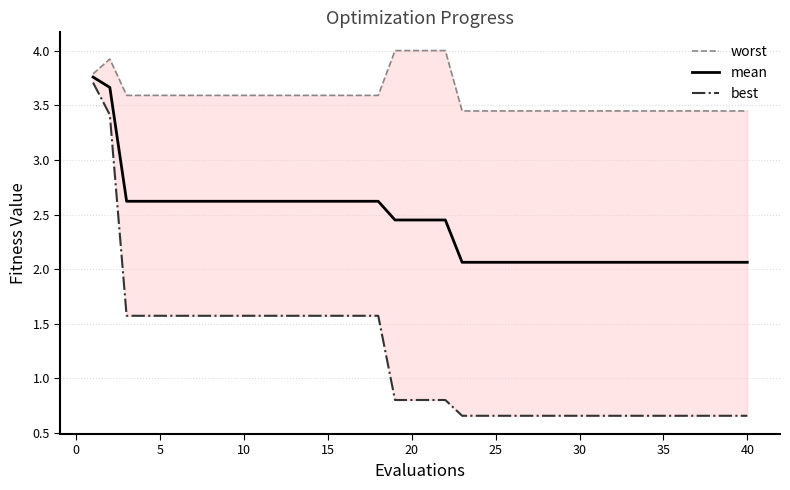

True or false: worst and best cross at least once.

False